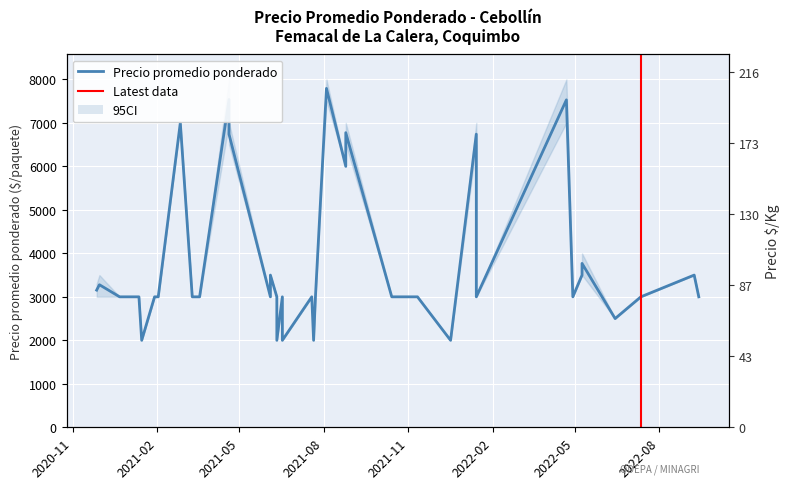

At which category does Precio promedio ponderado reach its first local valley?

2021-01-15